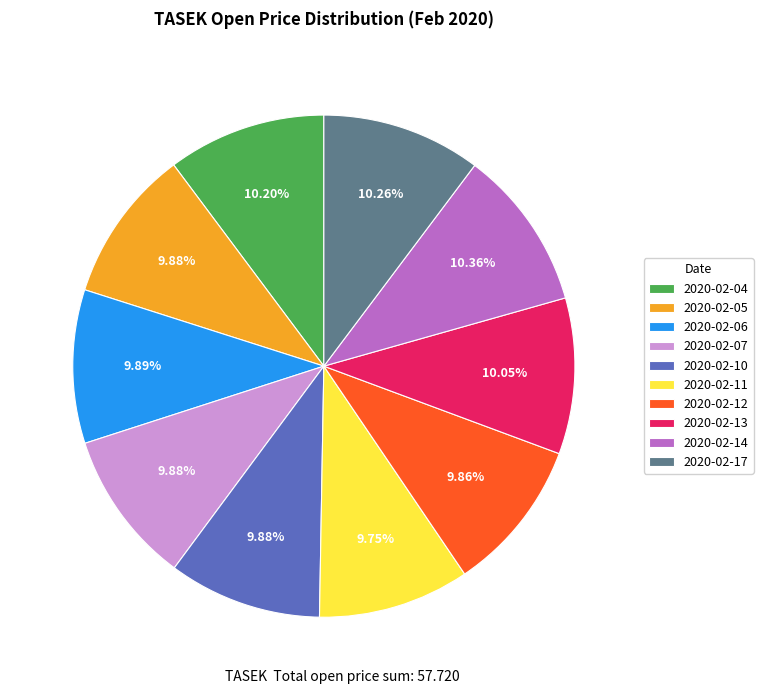

What percentage is the 2020-02-05 slice, to the nearest percent?

10%